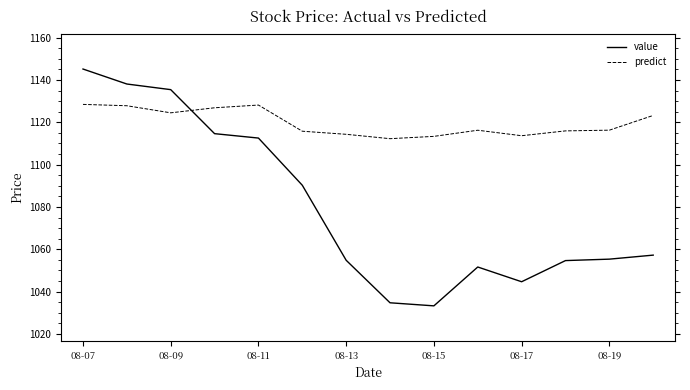

Is this an area chart (filled region under the line)?

No